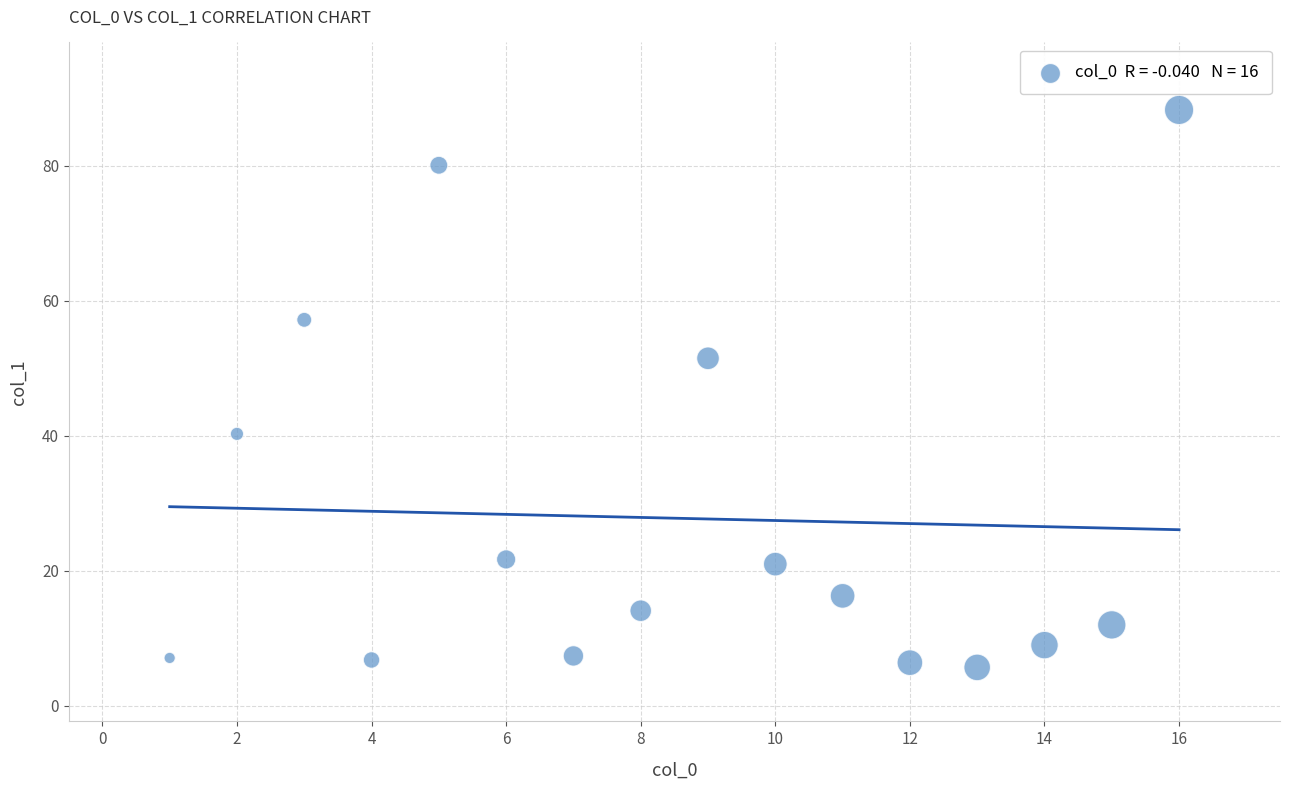

What is the range of X values (max minus min)?

15.0